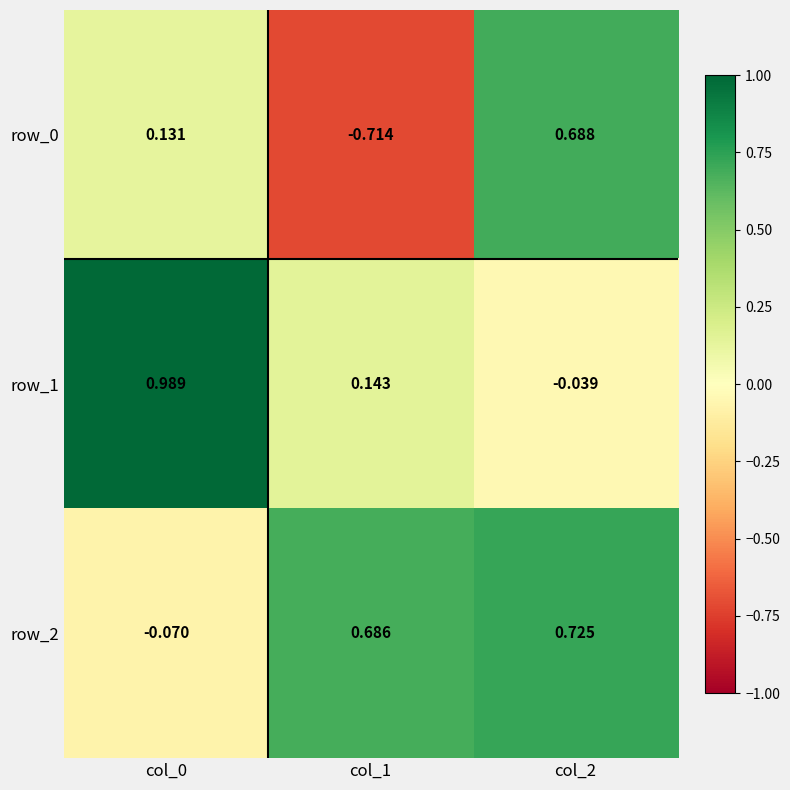

List the series in order of their overall mean, lowest first.

row_0, row_1, row_2